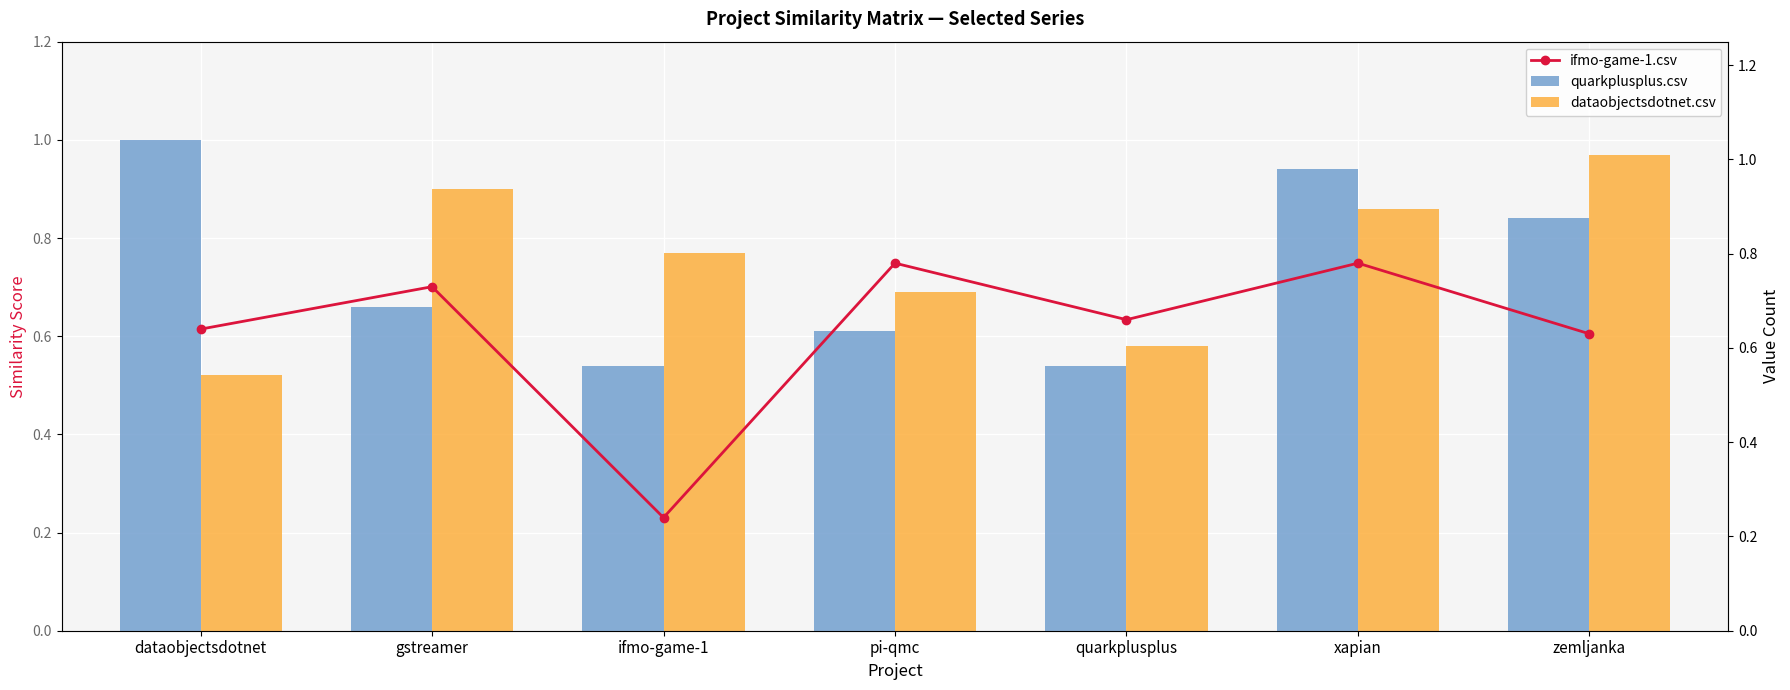

What is the sum of all ifmo-game-1.csv values?

4.5